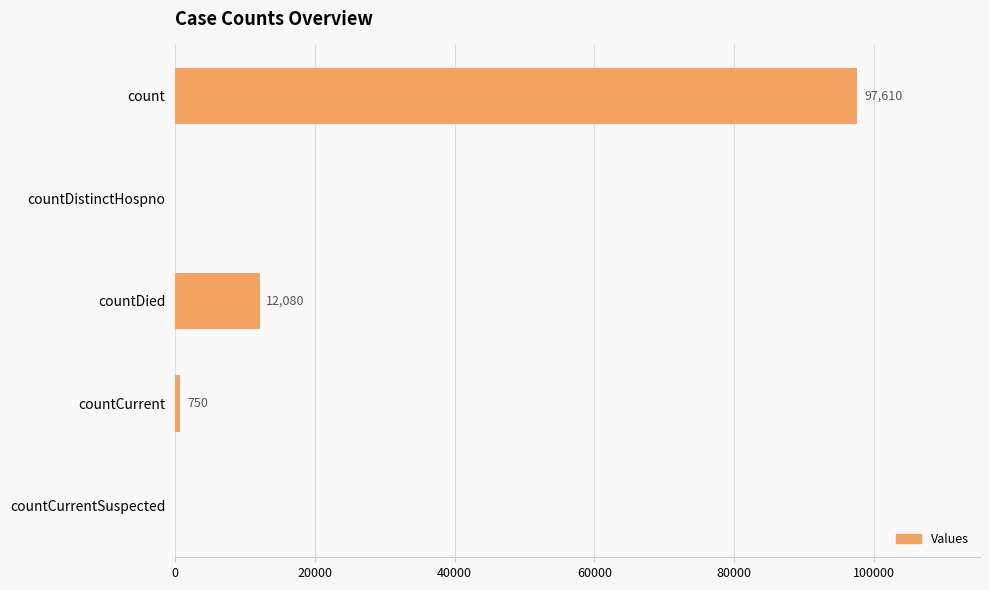

Are the bars horizontal?

Yes